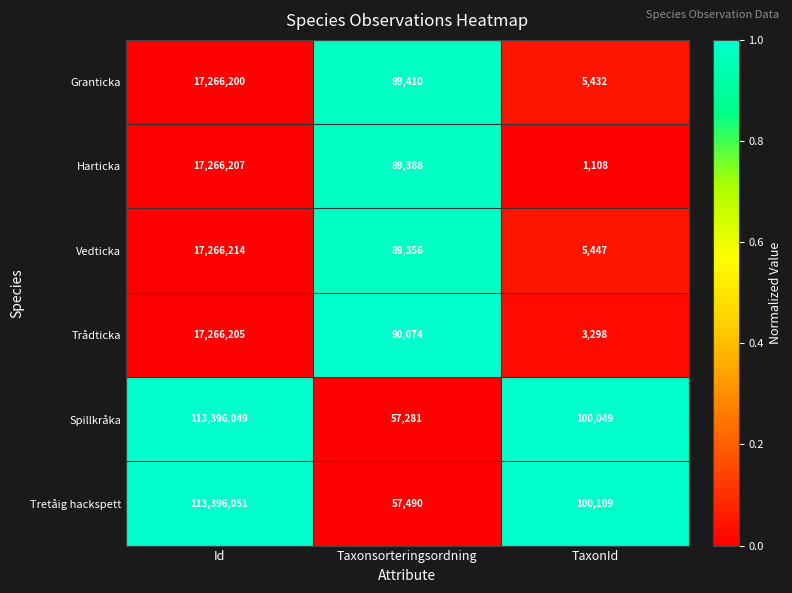

Rank the series at TaxonId from lowest to highest value.

Harticka, Trådticka, Granticka, Vedticka, Spillkråka, Tretåig hackspett